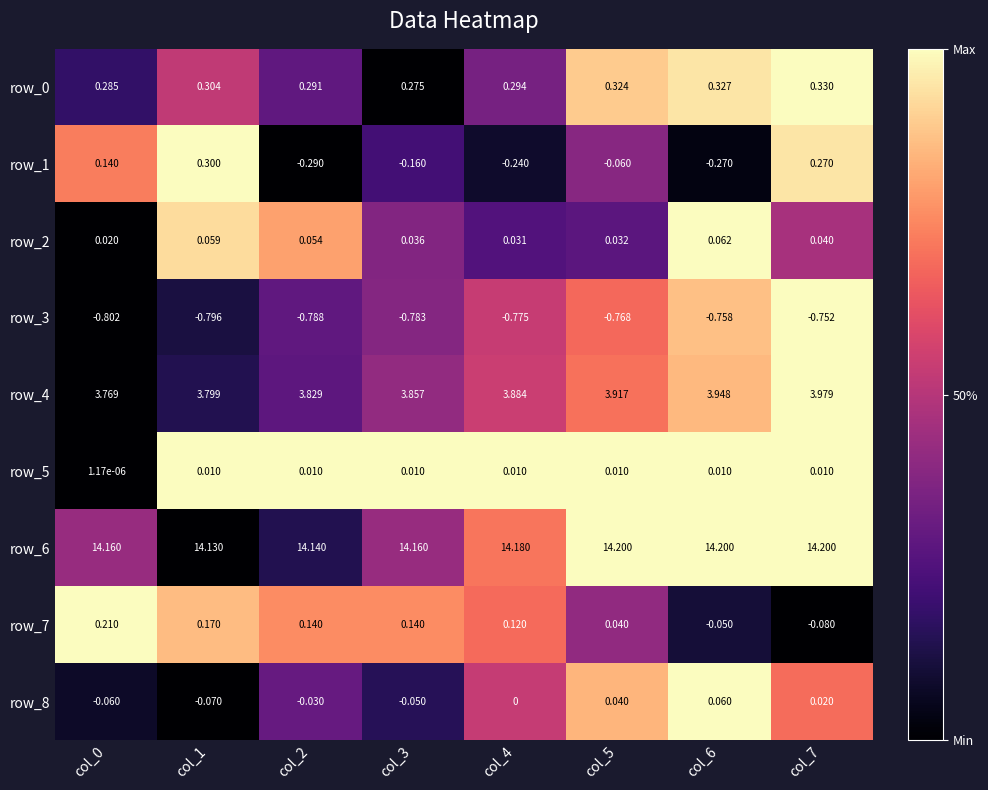

Count the number of categories in the chart.

8